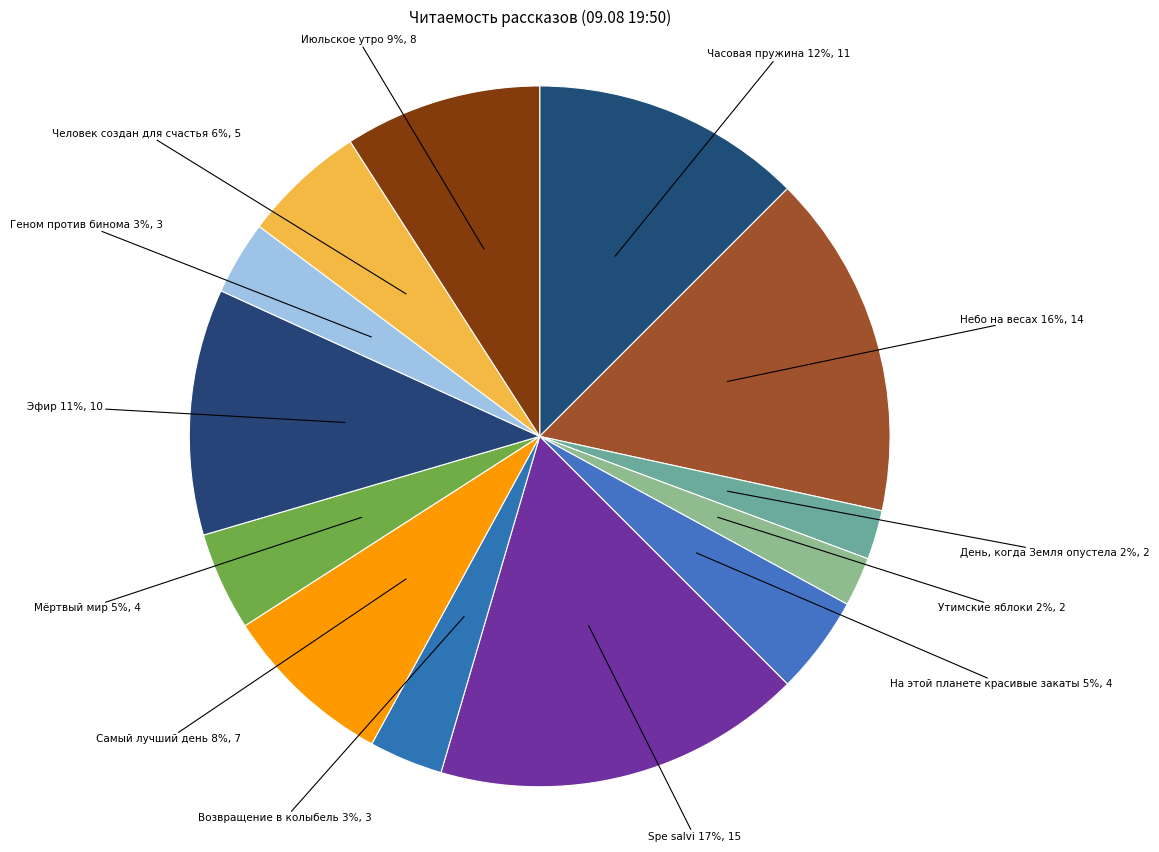

How many slices are in this pie chart?

13